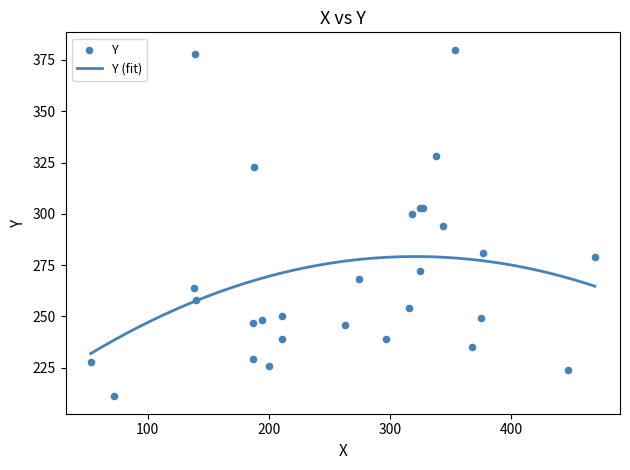

Which has a higher value, 139 or 325?

139